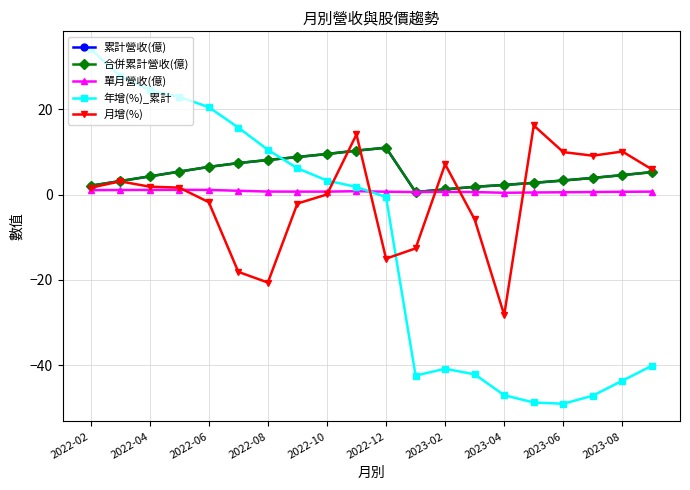

How many positive values does the 月增(%) series have?

12